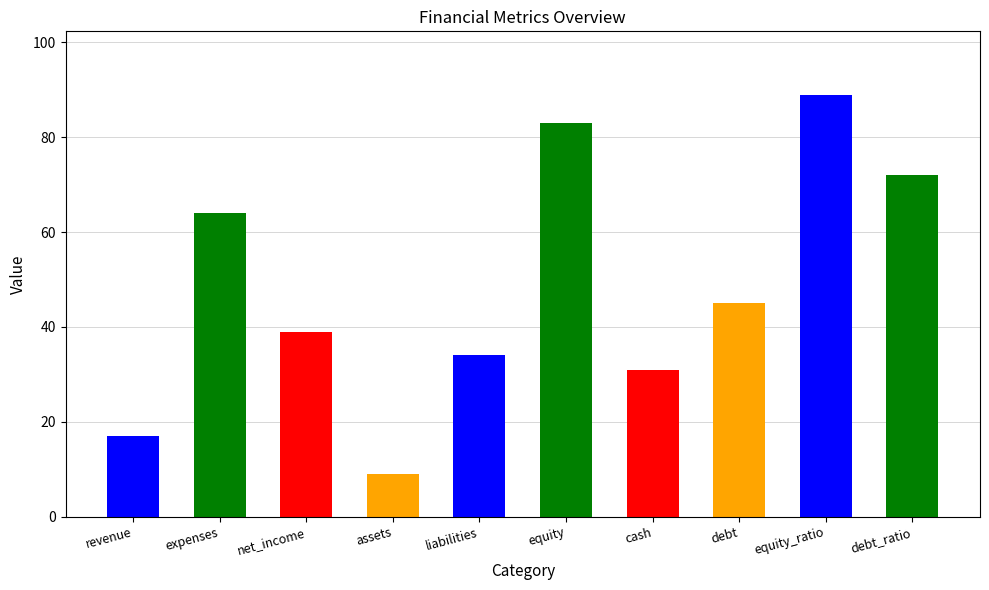

Which label corresponds to the smallest value in the chart?

assets